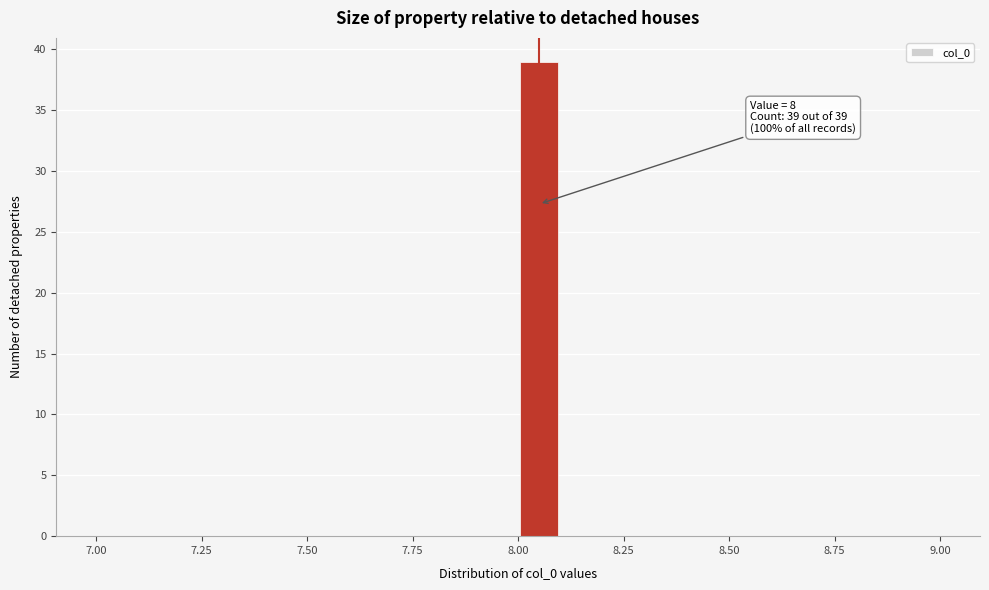

Read against the x-axis, roughly where is the centre of the tallest bar?

8.05